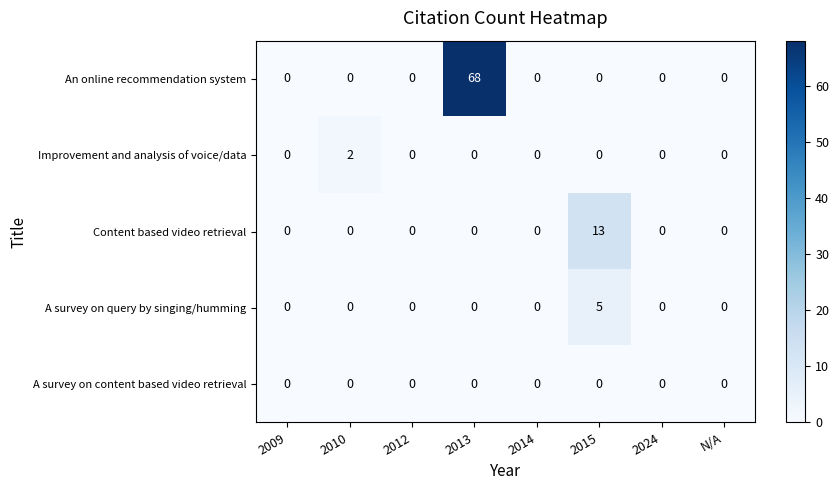

At which category is the sum across all series the highest?

2013